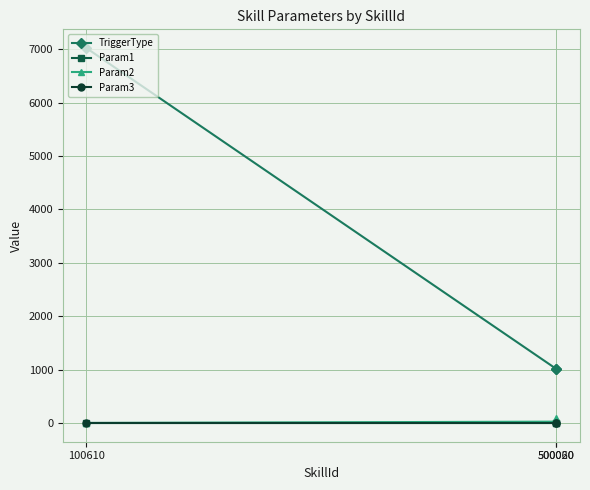

Which series has the widest spread of values?

TriggerType